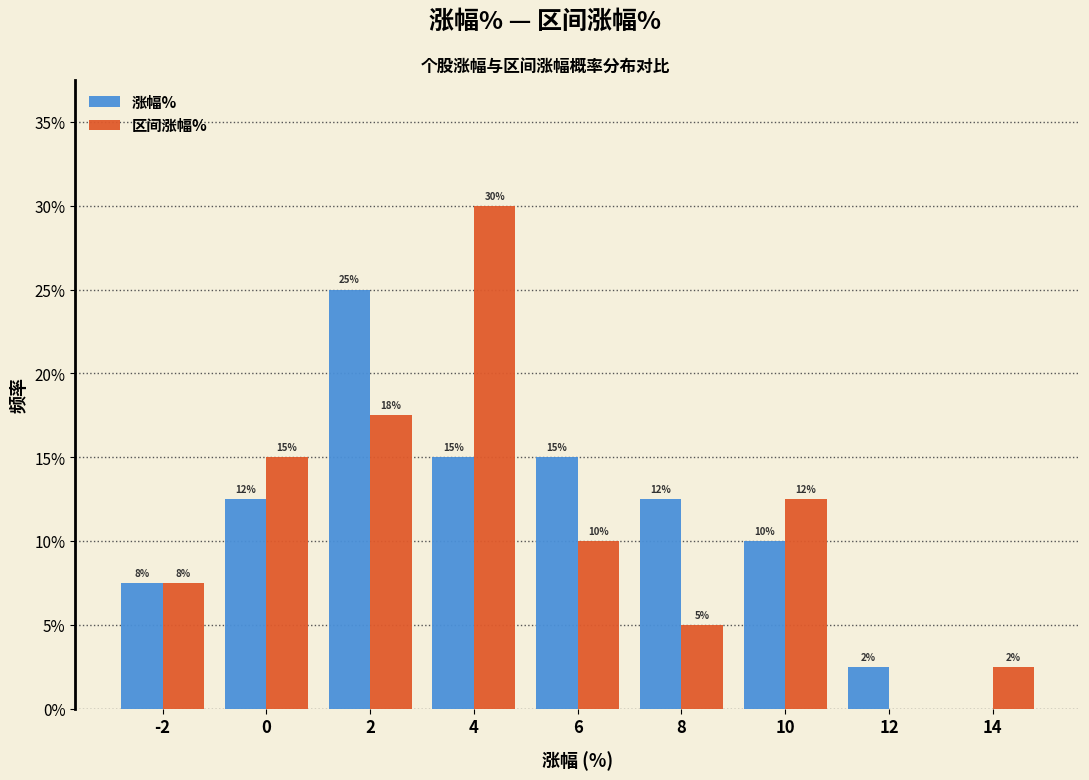

Which category has the highest value across all series?

4